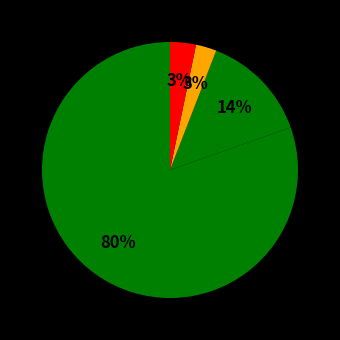

Count the number of slices in the pie.

4